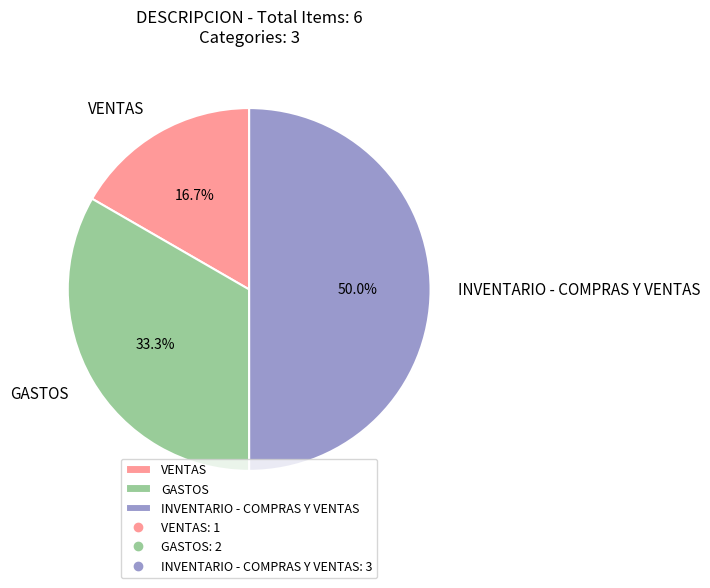

To the nearest percent, what portion does INVENTARIO - COMPRAS Y VENTAS represent?

50%